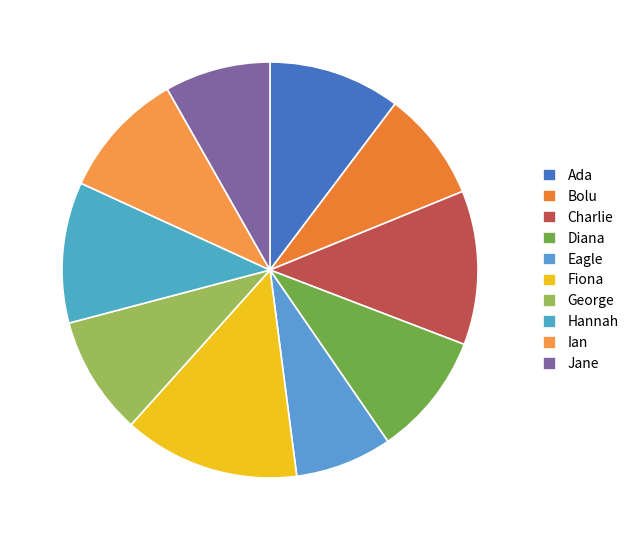

What is the change in value from Charlie to Ian?

-6